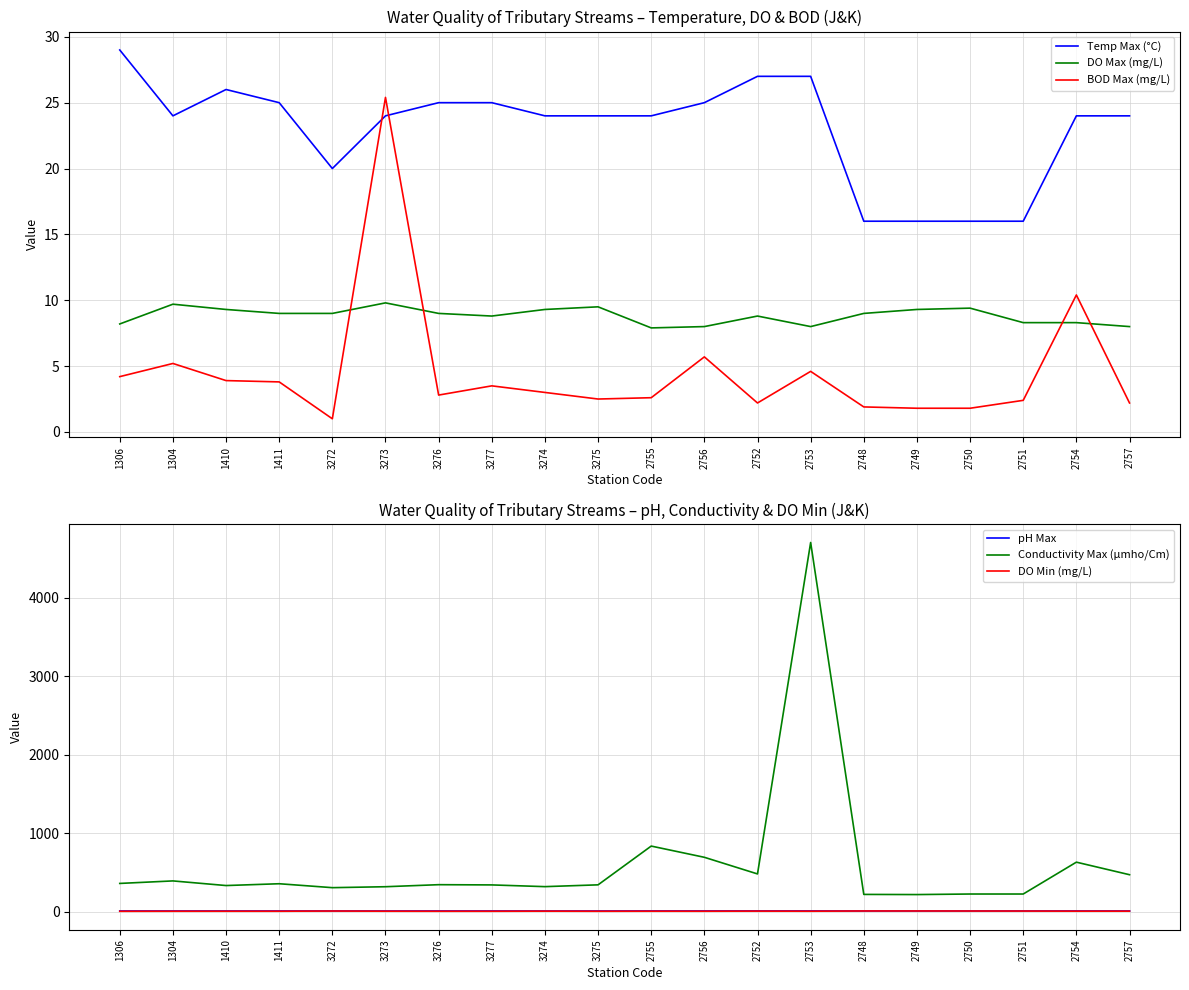

What is the highest value of the BOD Max (mg/L) series?

25.4